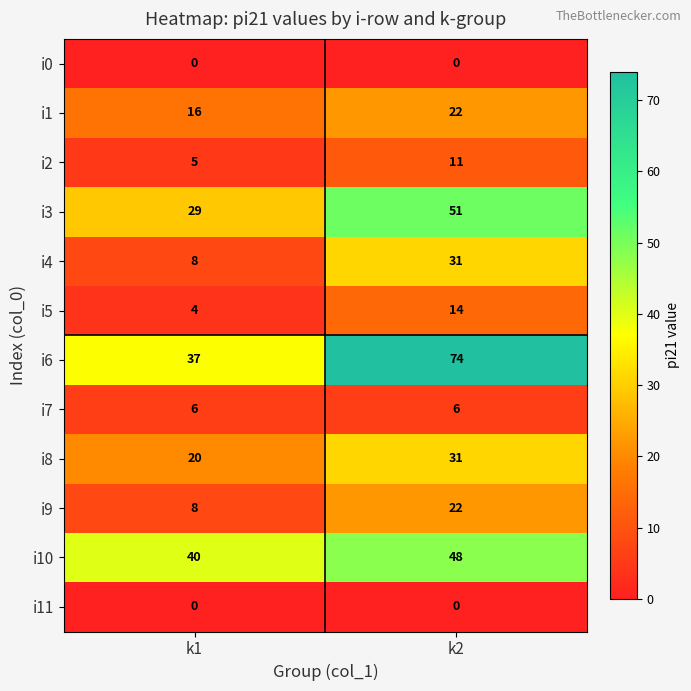

What is the difference between the i3 values at k2 and k1?

22